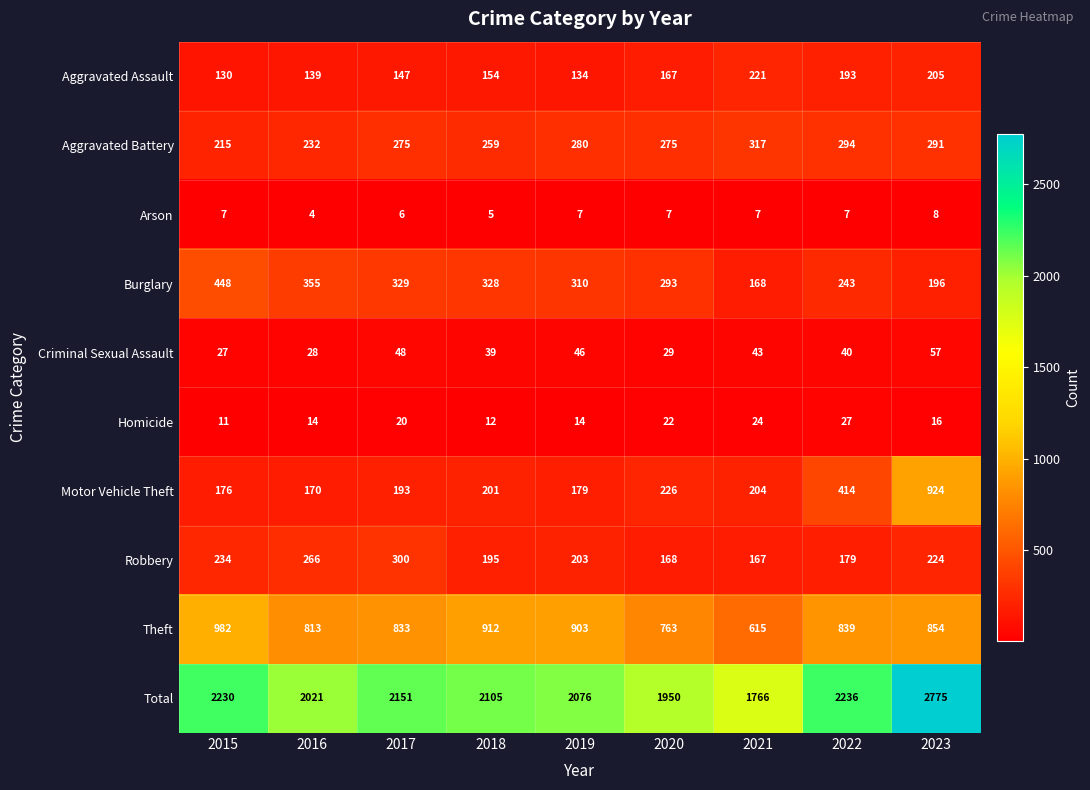

The value of Burglary at 2022 is 243. True or false?

True